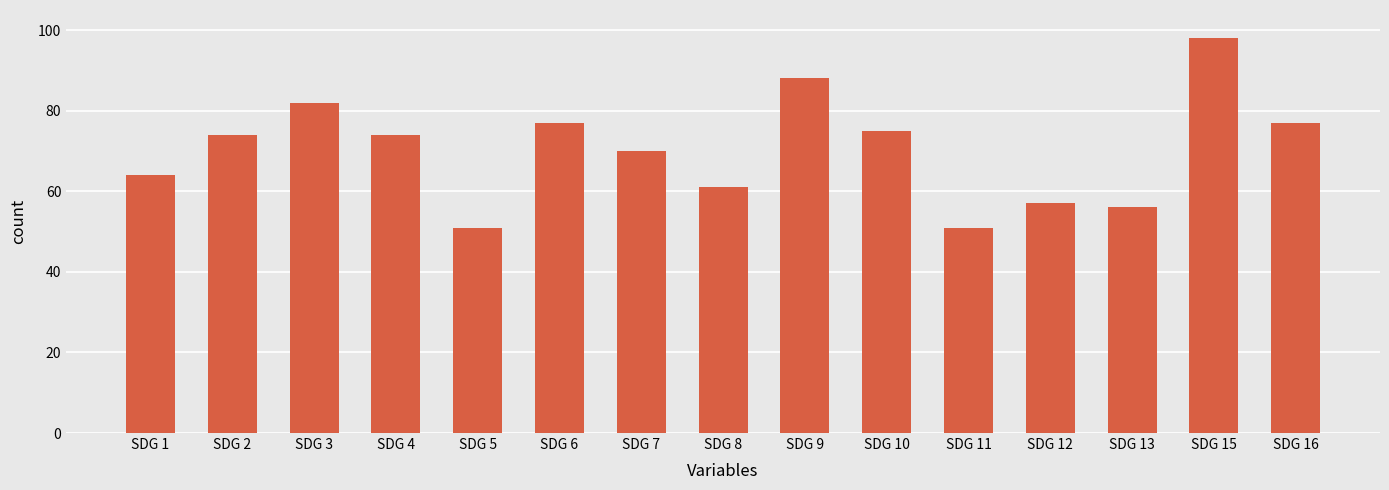

What is the smallest value displayed?

51